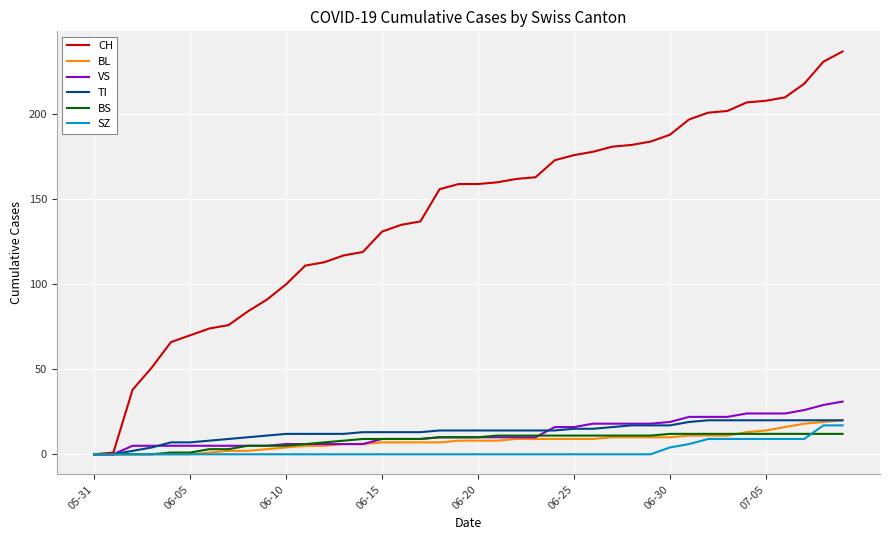

Which series has the largest total across all categories?

CH